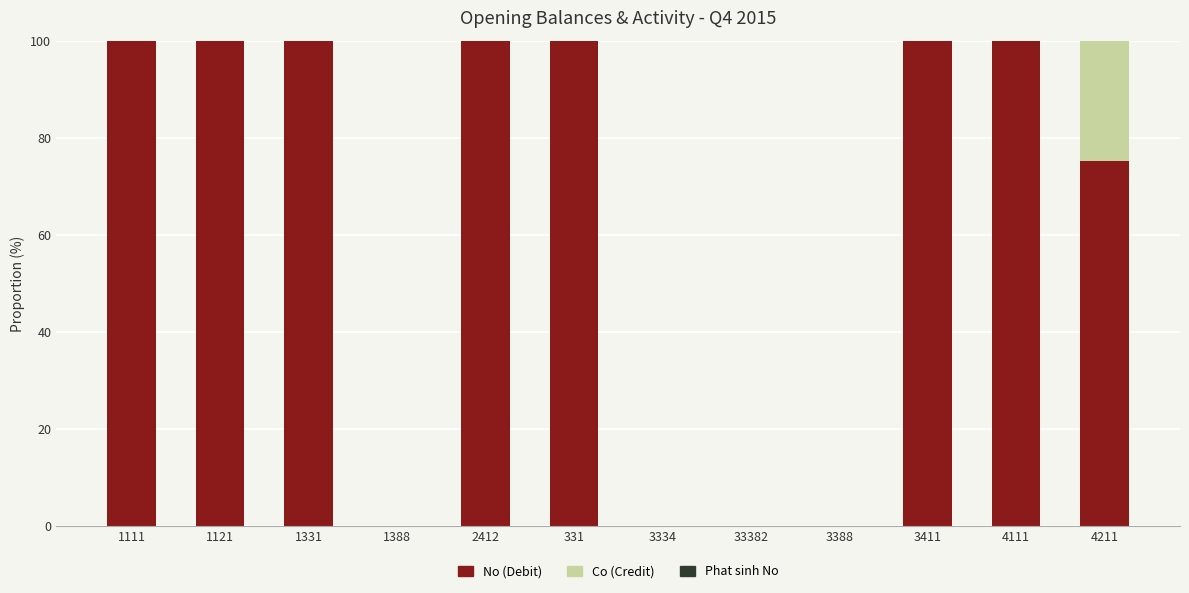

What is the total value across all series at 2412?

100.0